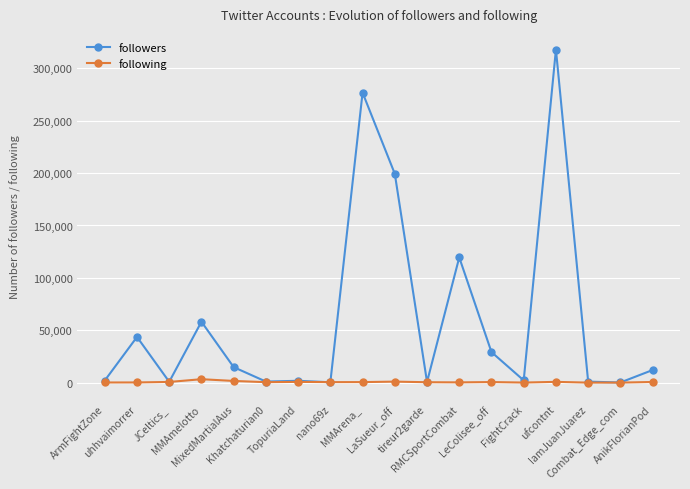

Where is the first local maximum for followers?

uhhvaimorrer